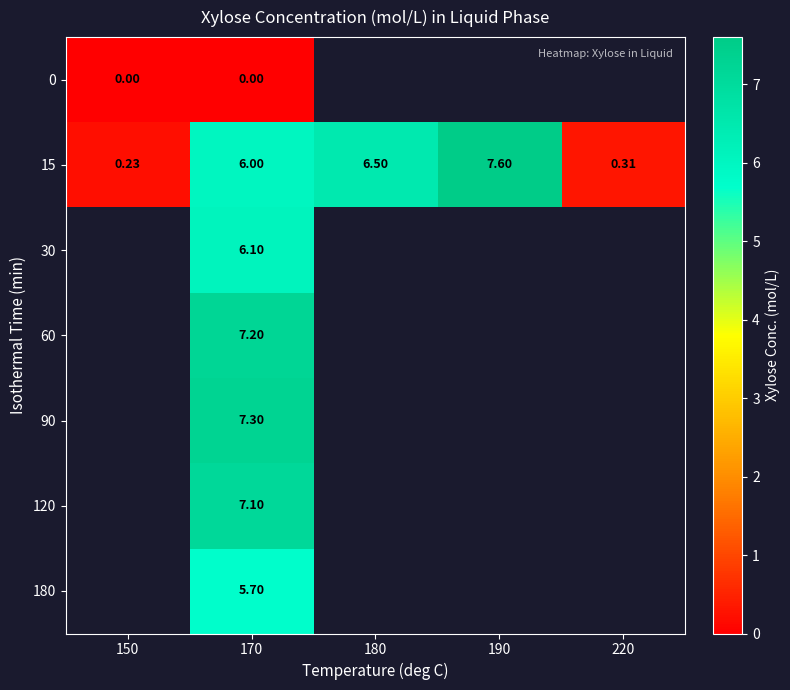

How many data points does each series have?

5